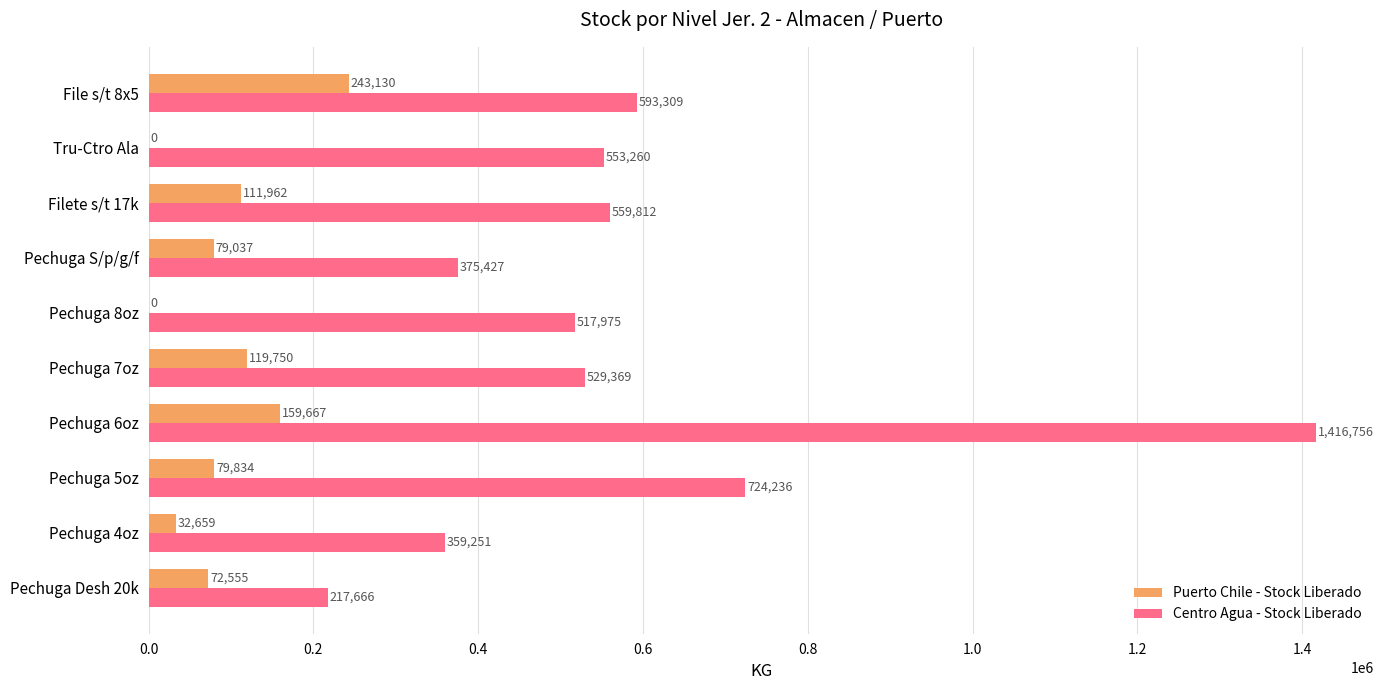

Which label corresponds to the largest value in the chart?

Pechuga 6oz